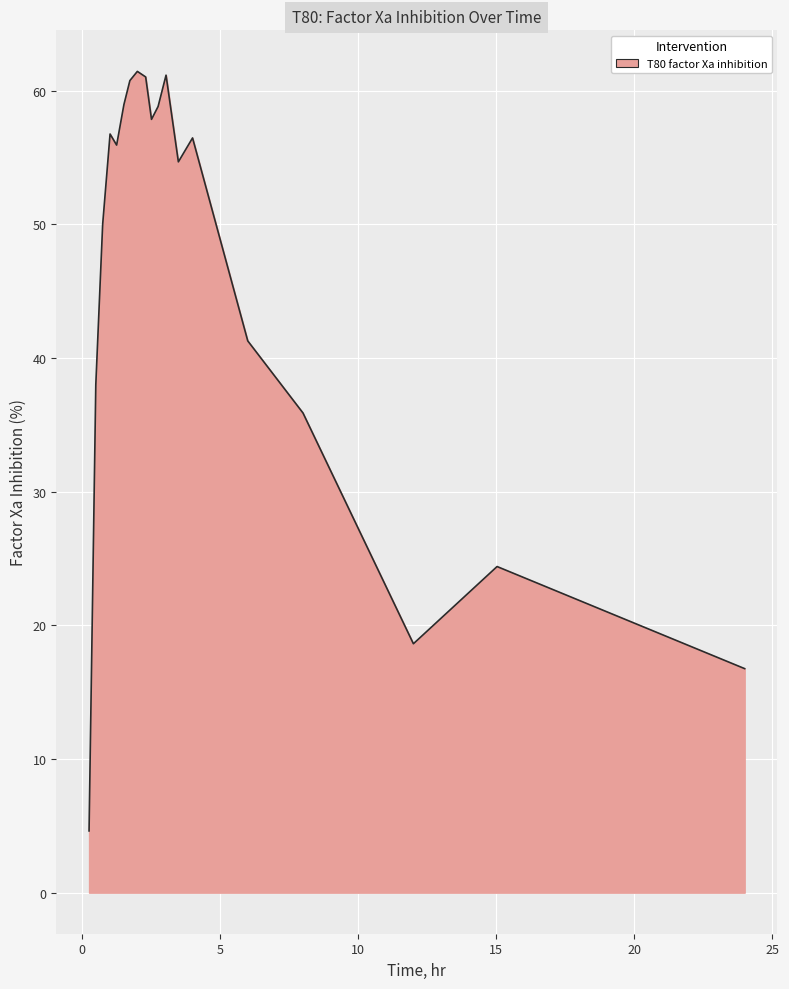

What is the greatest value displayed?

61.4